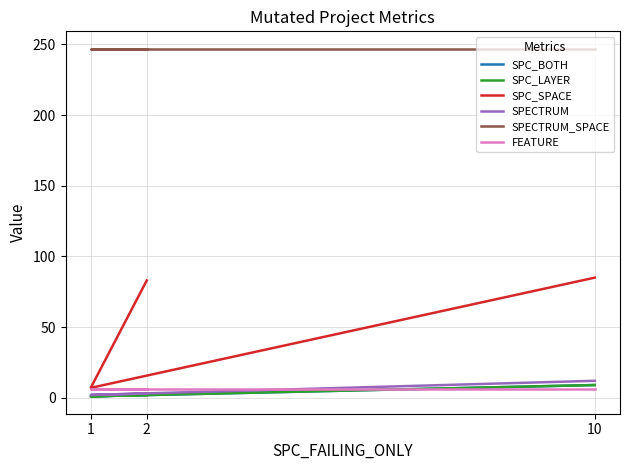

Reading left to right, what are all the values shown in this chart?

SPC_BOTH: 2=2	1=1	10=9
SPC_LAYER: 2=2	1=1	10=9
SPC_SPACE: 2=83	1=7	10=85
SPECTRUM: 2=3	1=2	10=12
SPECTRUM_SPACE: 2=247	1=247	10=247
FEATURE: 2=6	1=6	10=6